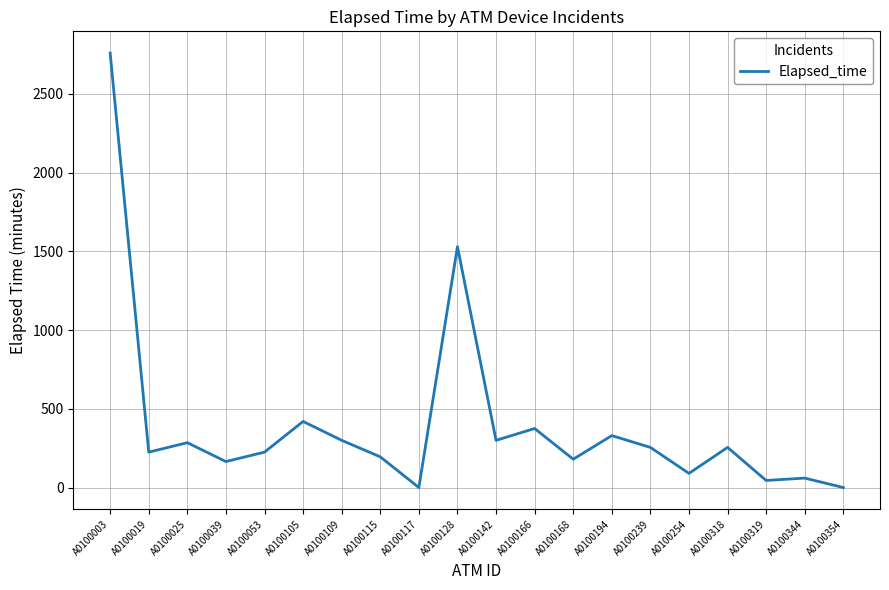

What is the average value?

400